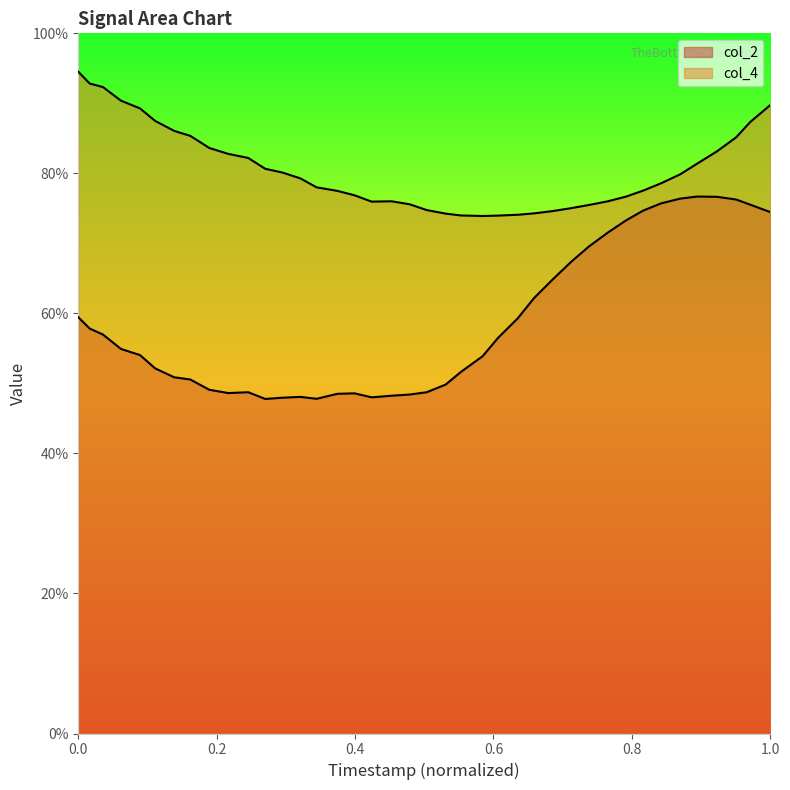

How many lines are shown in the chart?

2